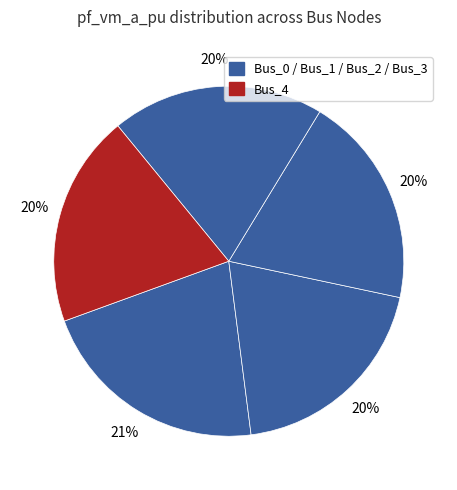

Which slice is the largest?

Bus_0